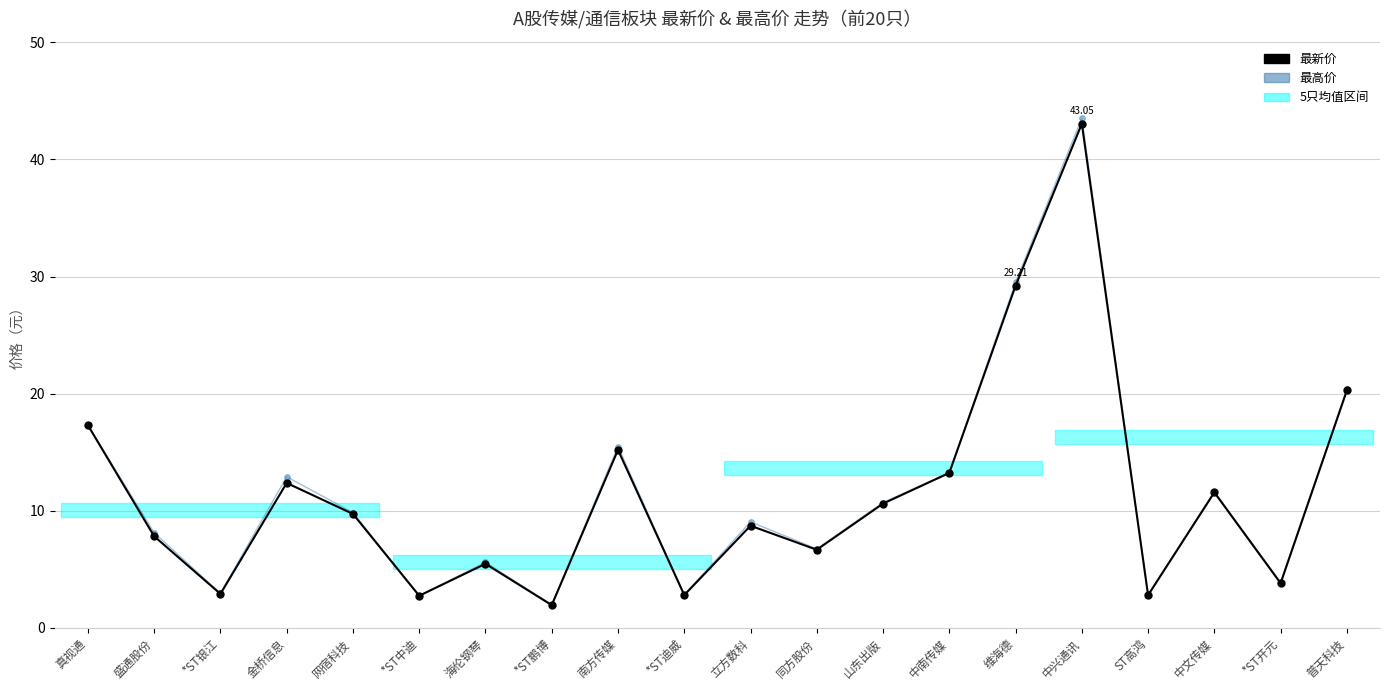

What are all the series names shown in the legend?

最新价, 最高价